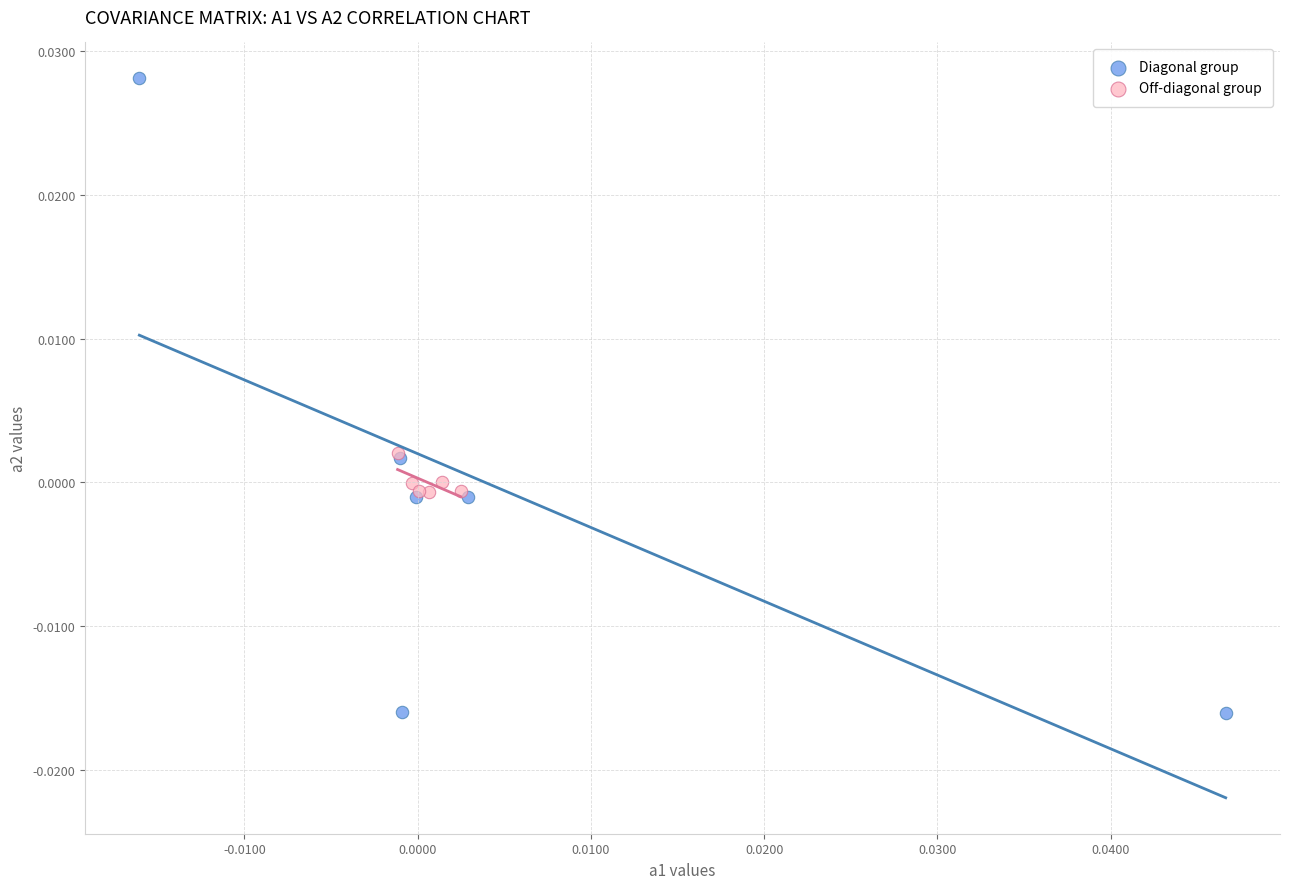

Which series reaches the maximum Y coordinate?

Diagonal group